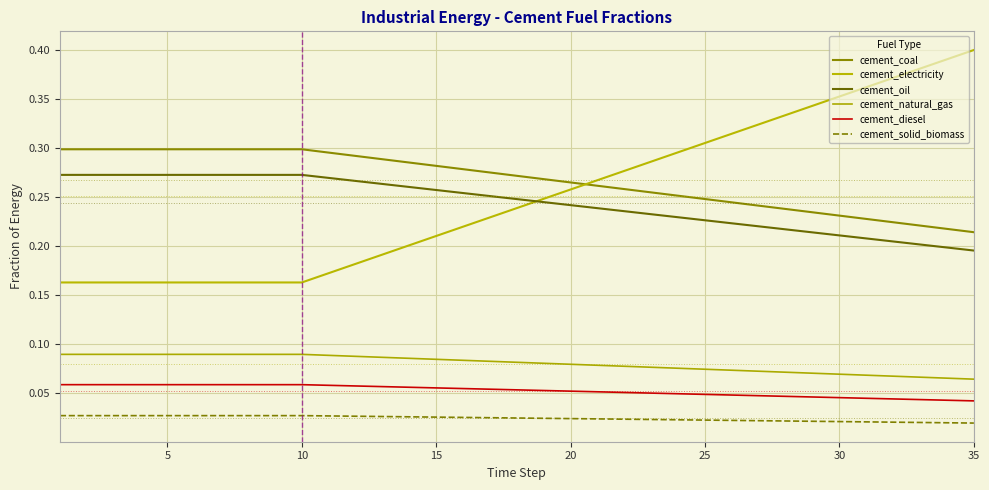

Does the chart display data point markers on the line(s)?

No